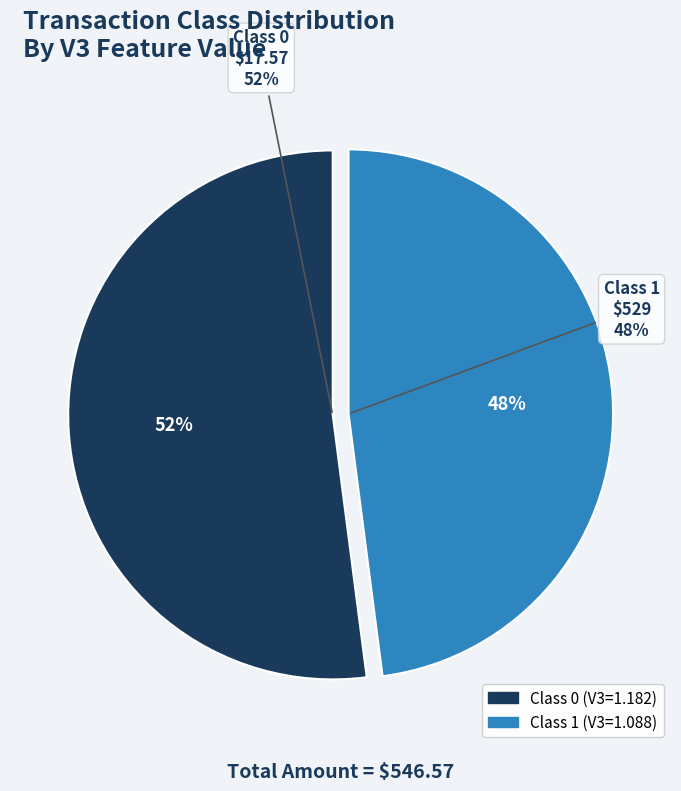

To the nearest percent, what percentage of the pie is Class 1?

48%